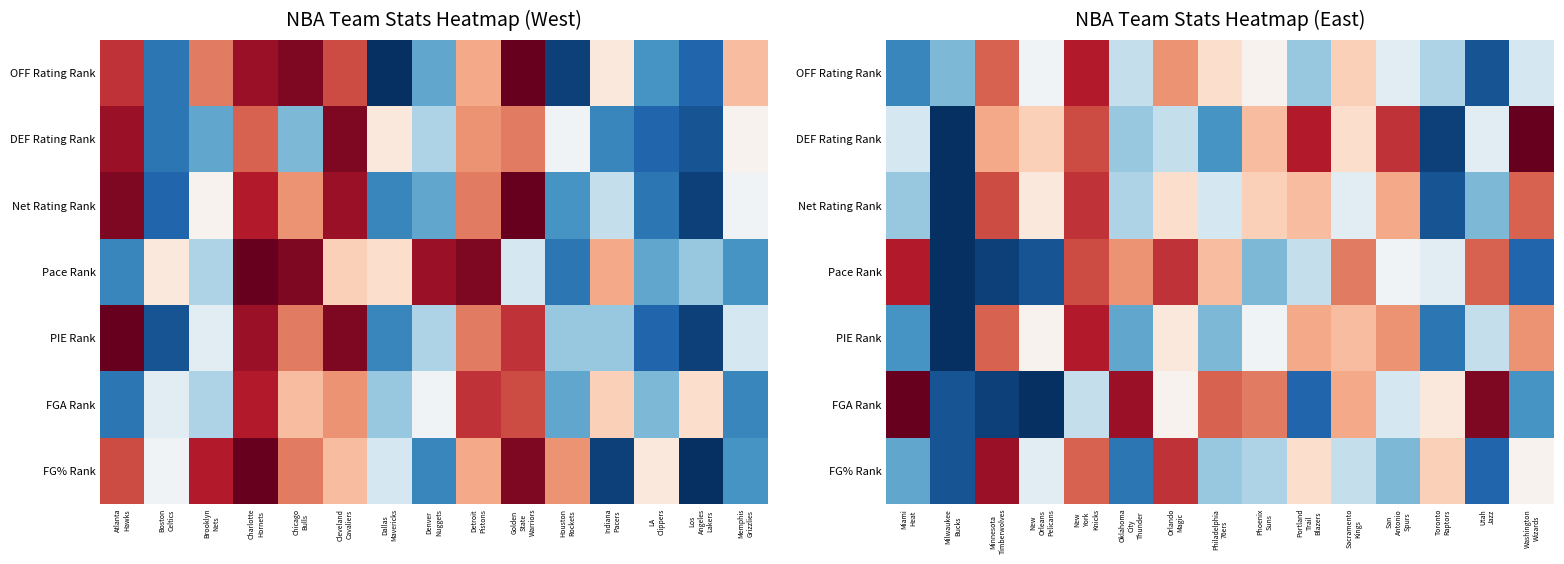

Rank the series at New Orleans Pelicans from lowest to highest value.

FGA Rank, Pace Rank, FG% Rank, OFF Rating Rank, PIE Rank, Net Rating Rank, DEF Rating Rank